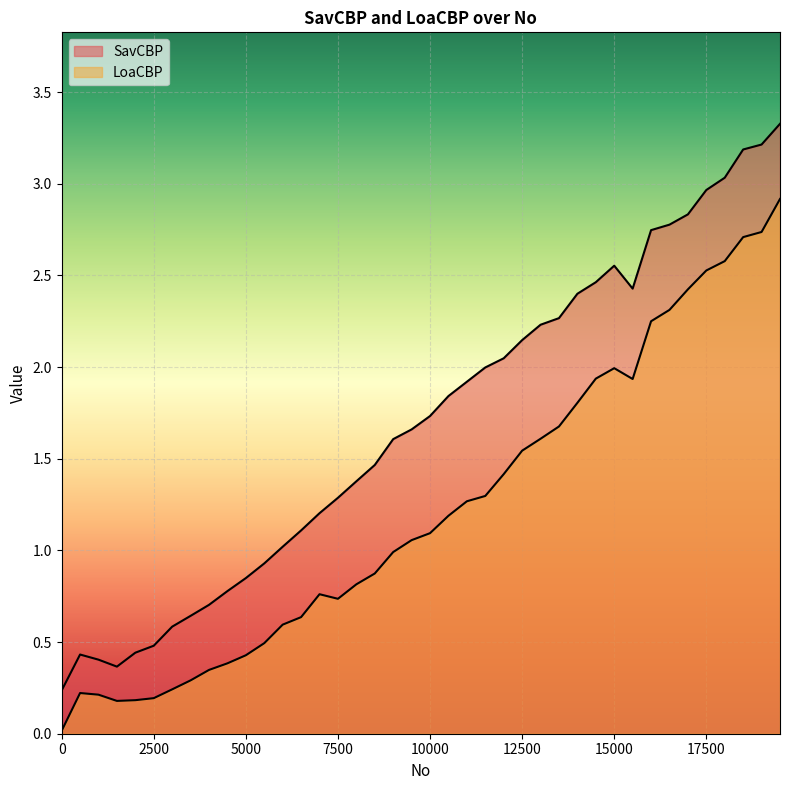

What are all the series names shown in the legend?

SavCBP, LoaCBP